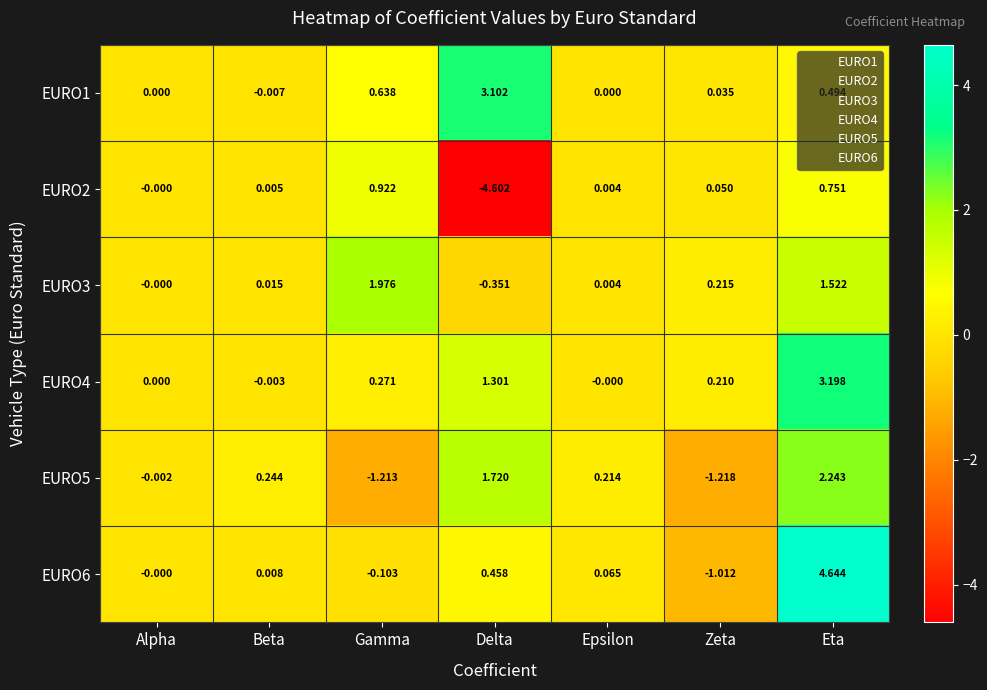

Which label corresponds to the largest value in the chart?

Eta